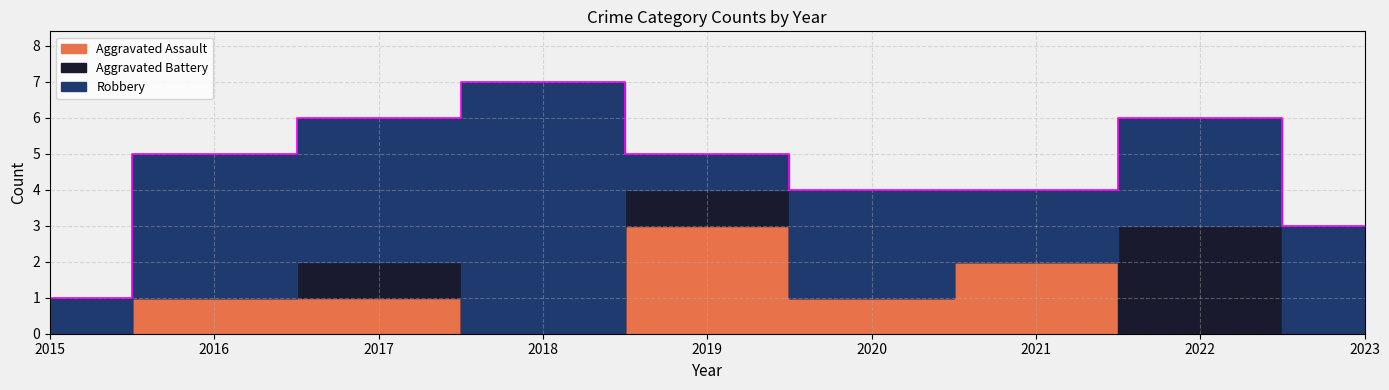

How many distinct data groups are displayed?

3